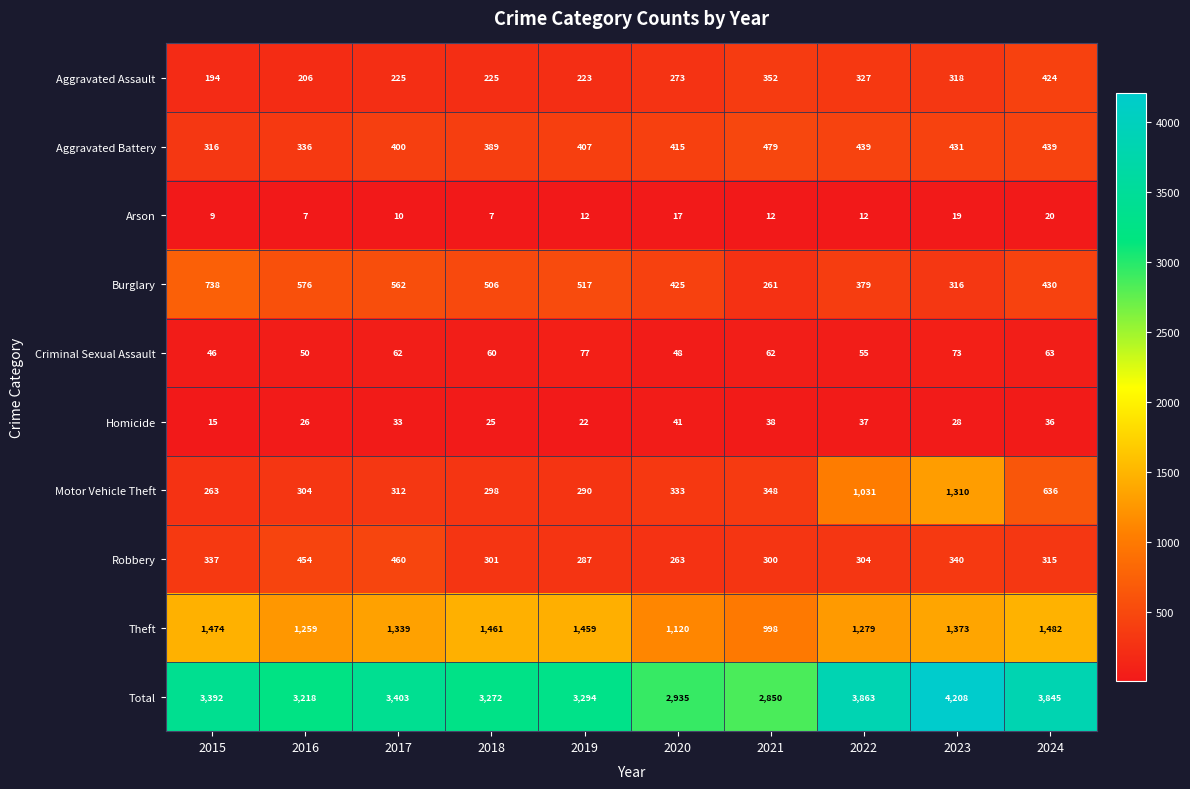

Is it true that Motor Vehicle Theft equals 1310 at 2023?

True